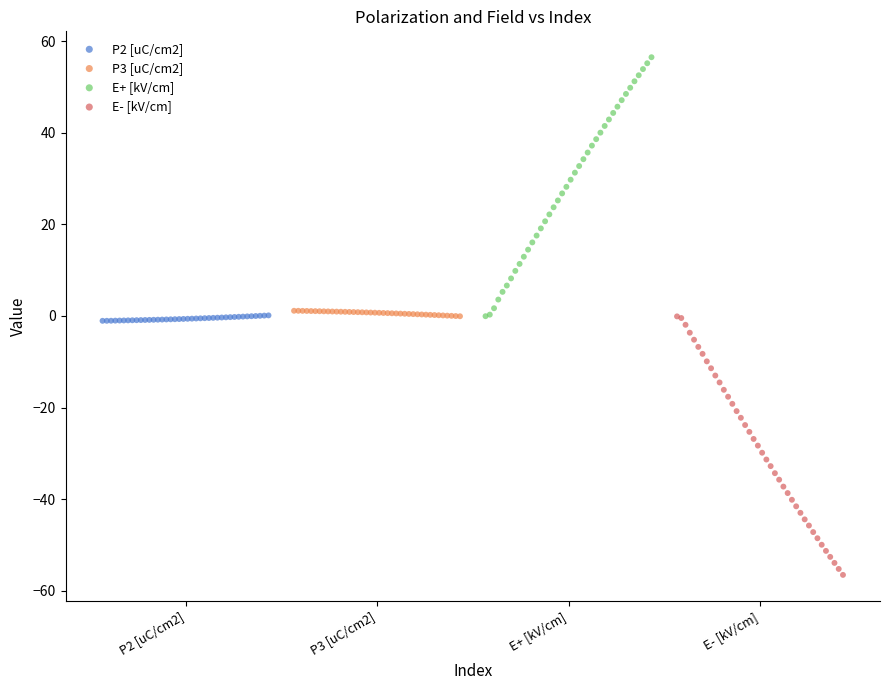

Which series contains the highest Y value?

E+ [kV/cm]